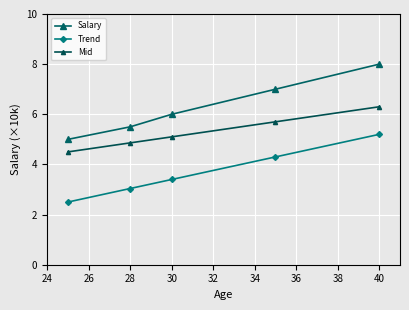

Which series has the largest total across all categories?

Salary